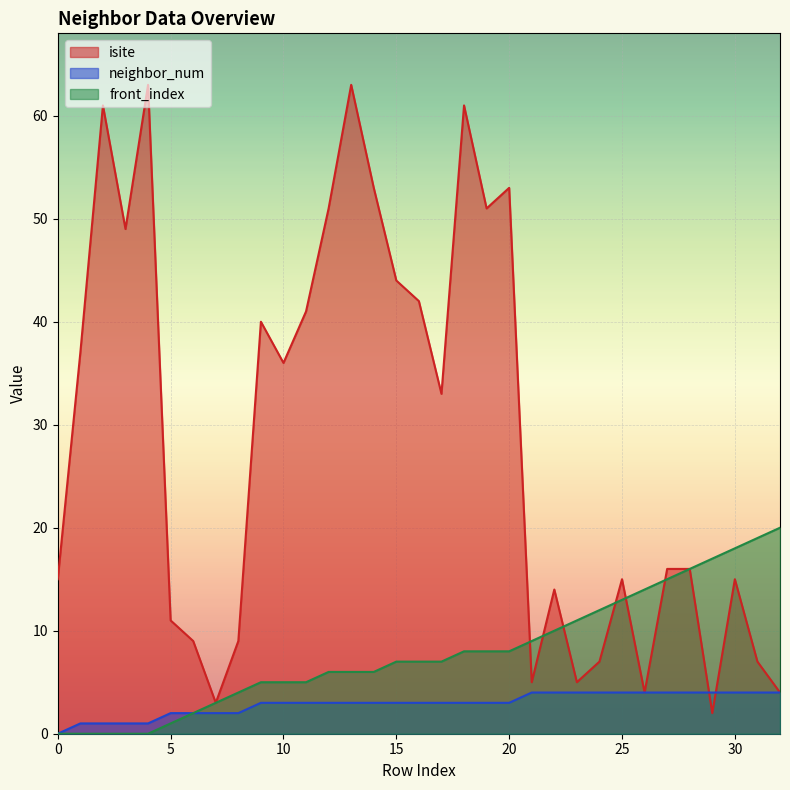

Between 13 and 32, which series saw the biggest shift?

isite